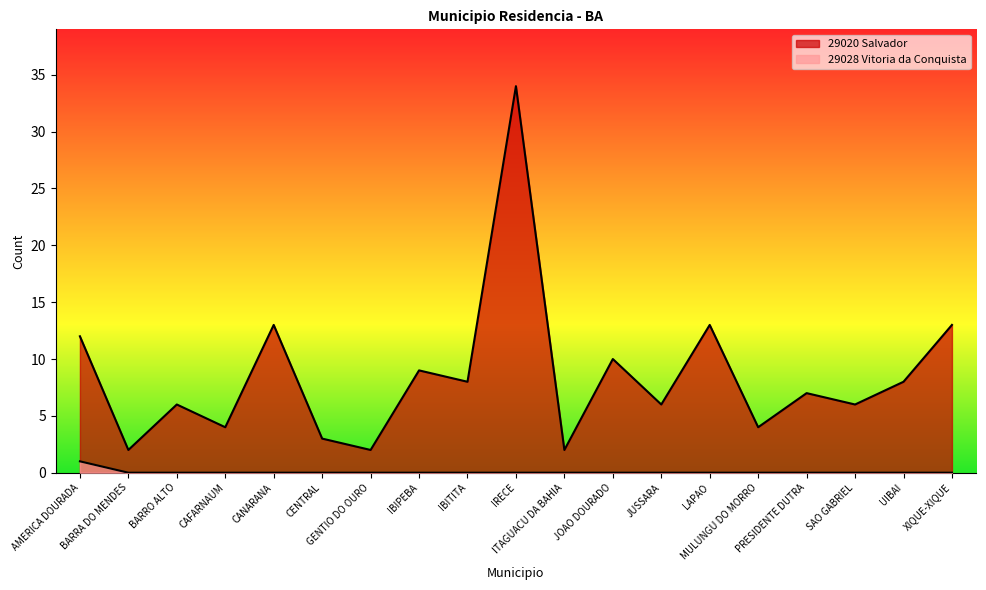

Which series changed the most between CENTRAL and IRECE?

29020 Salvador